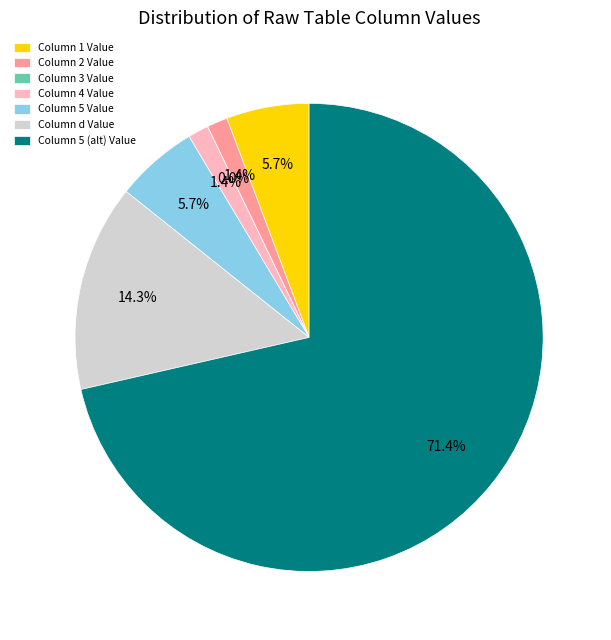

What is the smallest slice in the pie chart?

3